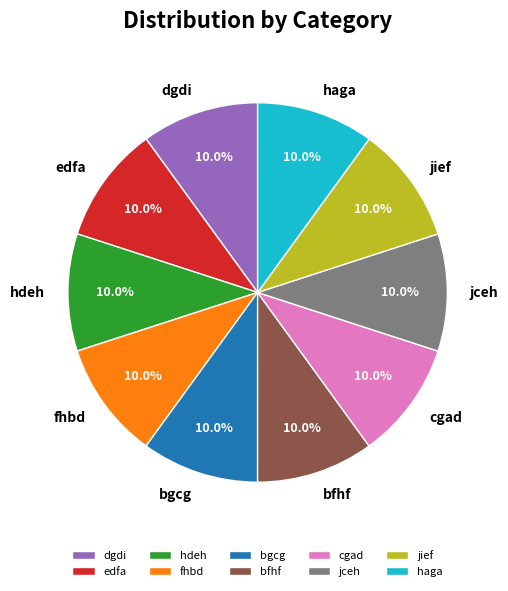

What is the ratio of the value at hdeh to the value at fhbd?

1.0